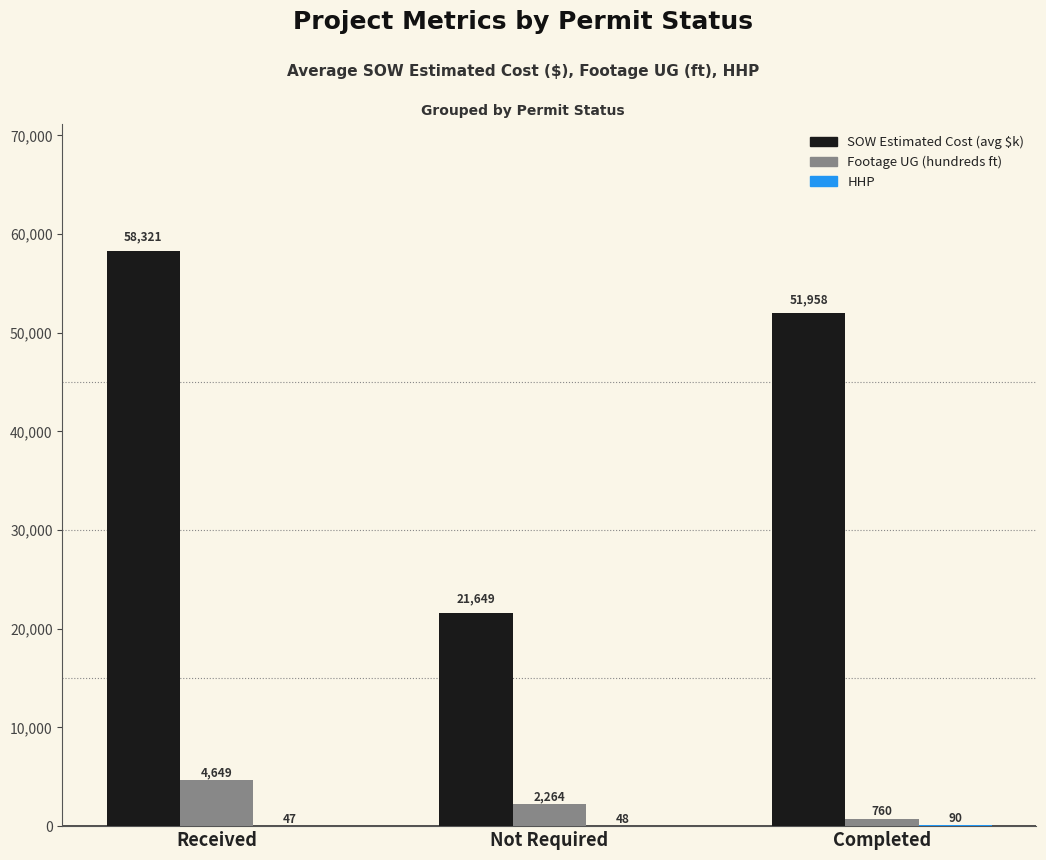

What is the sum of the Footage UG (hundreds ft) values at Received and Completed?

5409.0